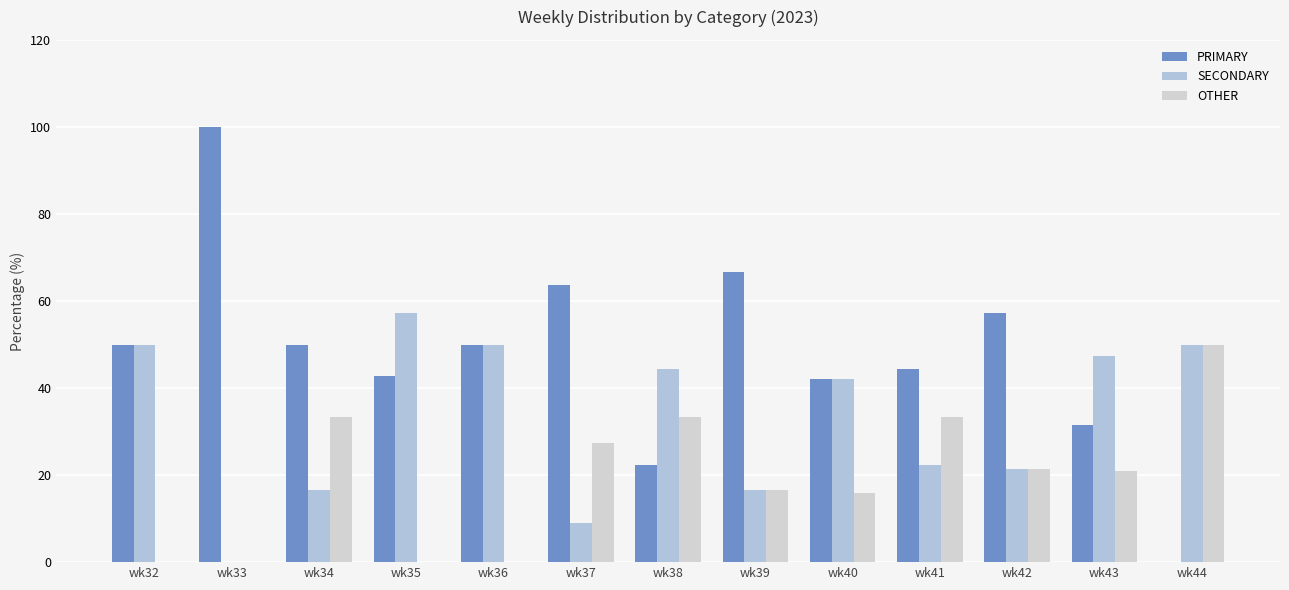

Count the number of categories in the chart.

13